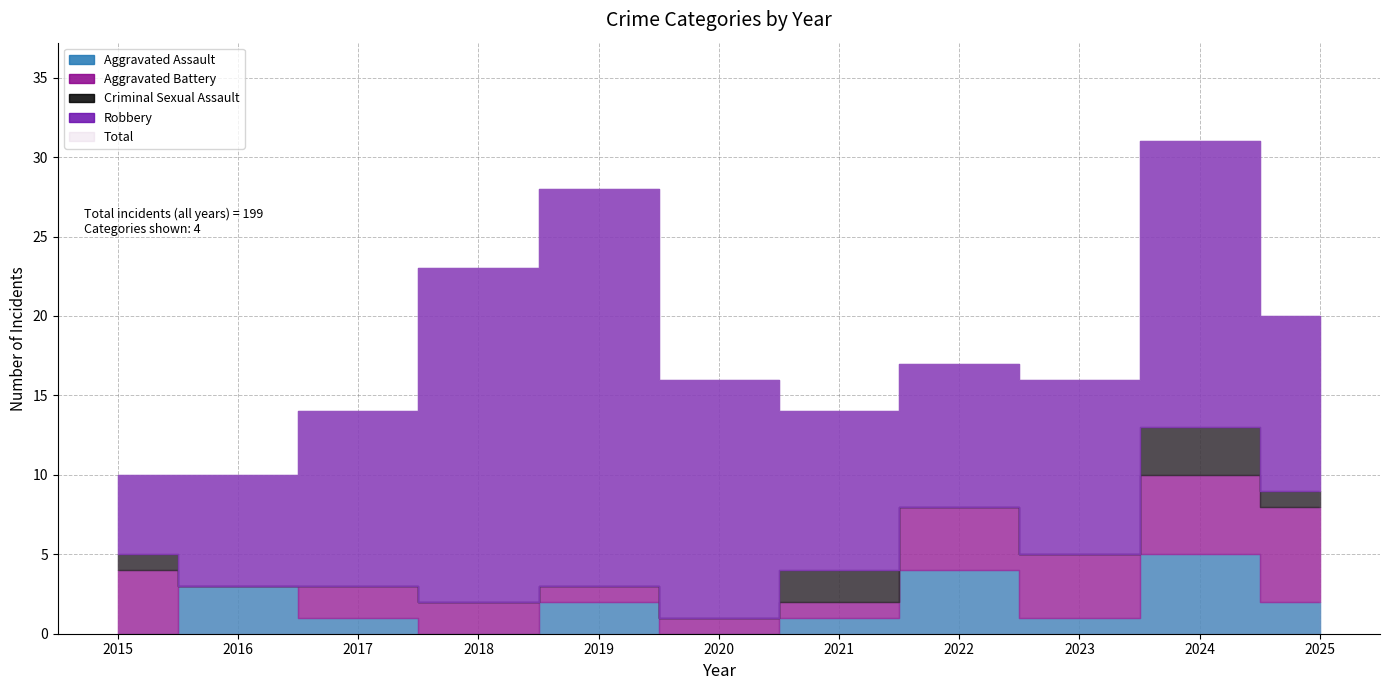

At how many categories does at least one series exceed 19?

4